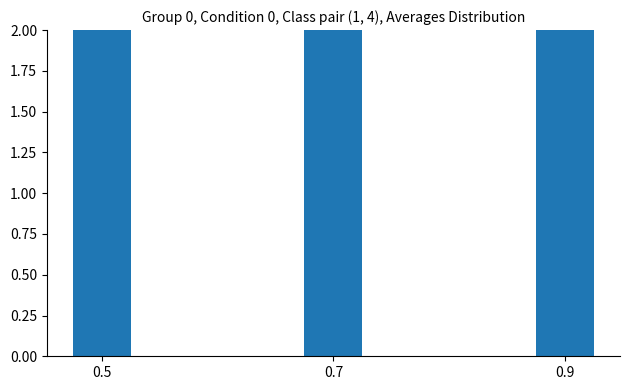

How many distinct data groups are displayed?

1